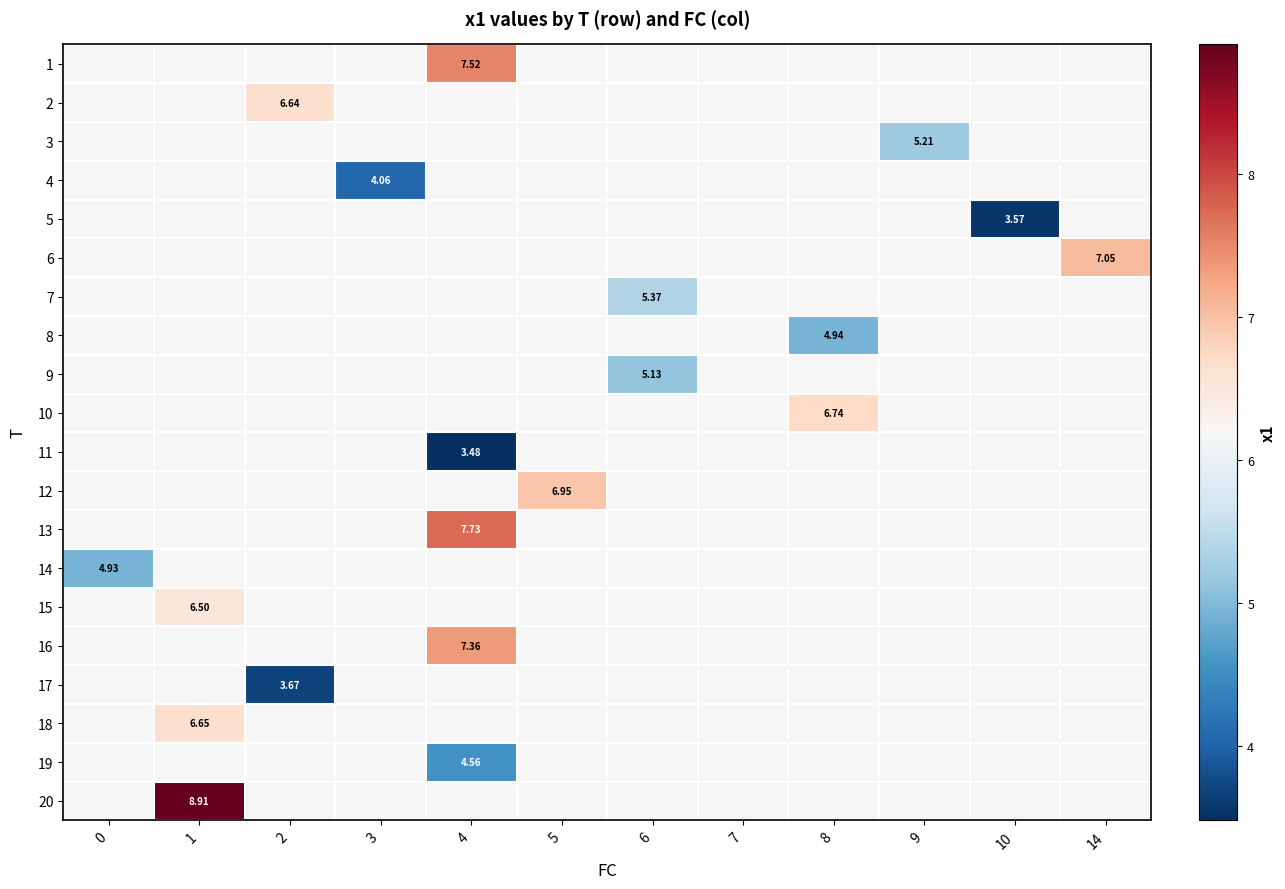

At how many categories does at least one series exceed 7?

3